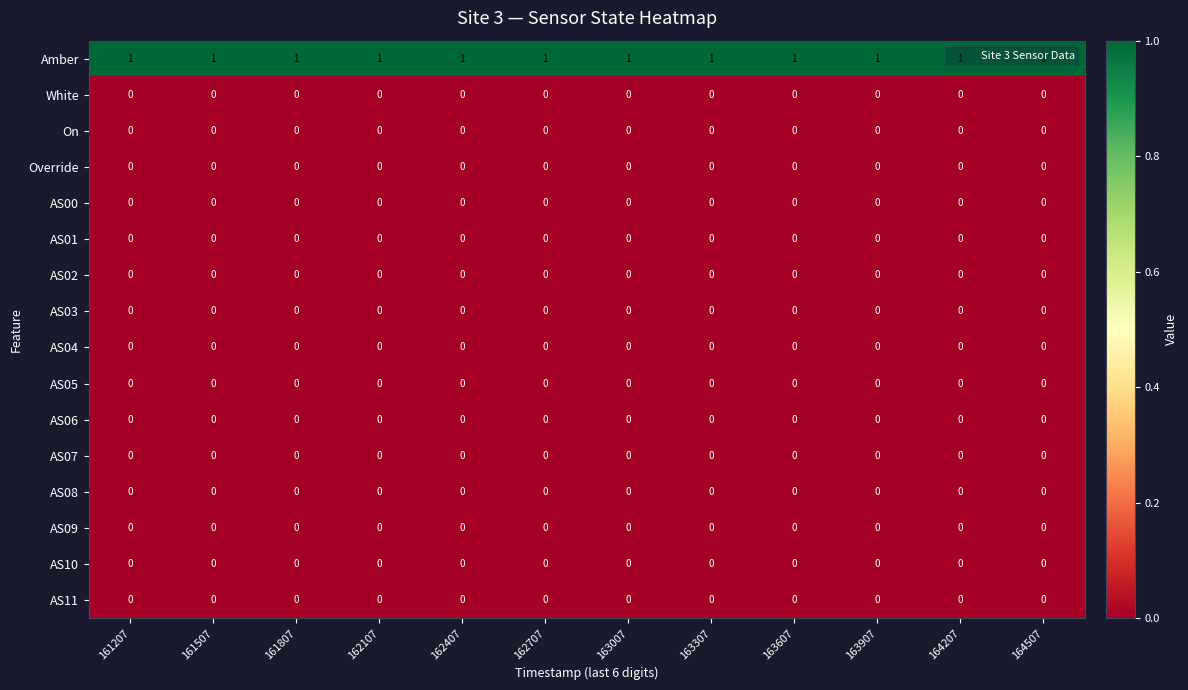

The AS04 series shows 0 at 161507. True or false?

True